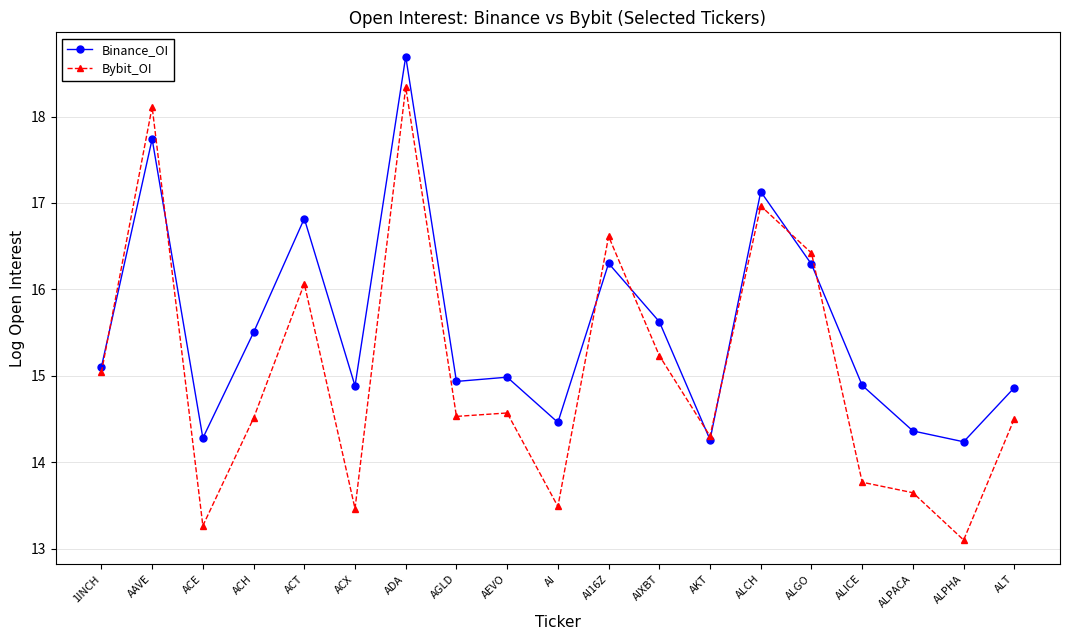

What is the value of the Bybit_OI point at the 18th from the left?

13.1